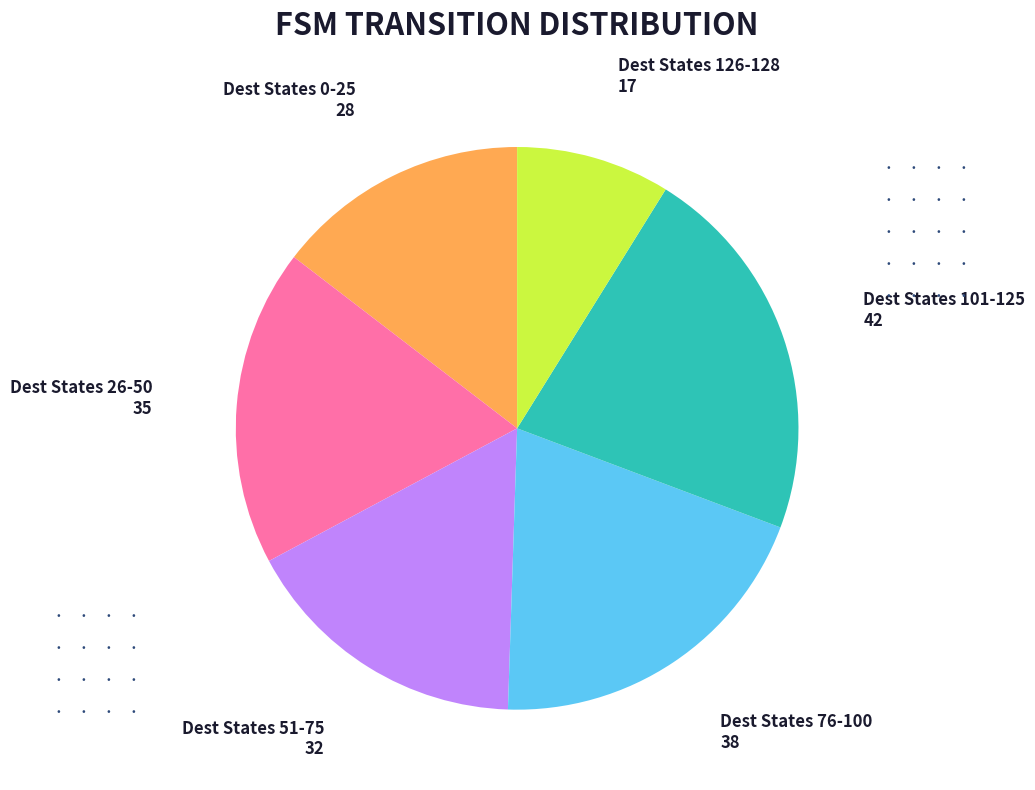

Is there any slice that represents more than half of the pie?

No